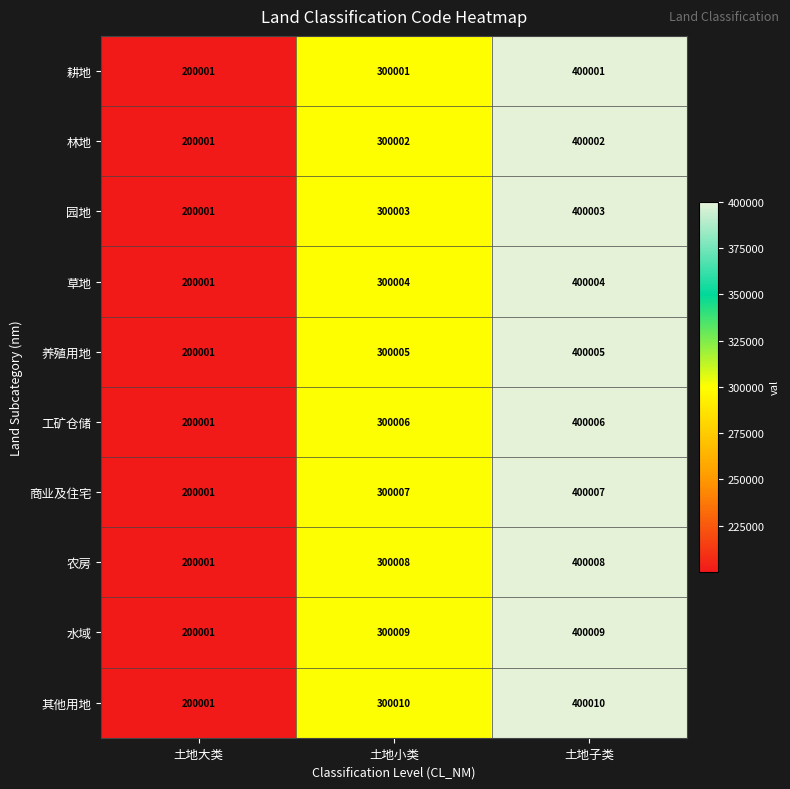

At which category is the sum across all series the highest?

土地子类